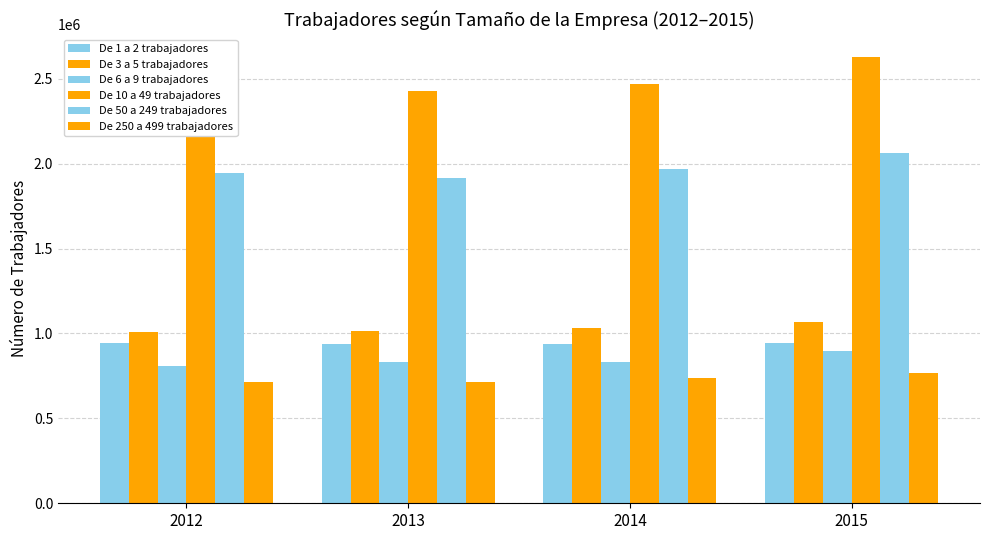

List the labels in order of De 1 a 2 trabajadores value, smallest first.

2013, 2014, 2012, 2015